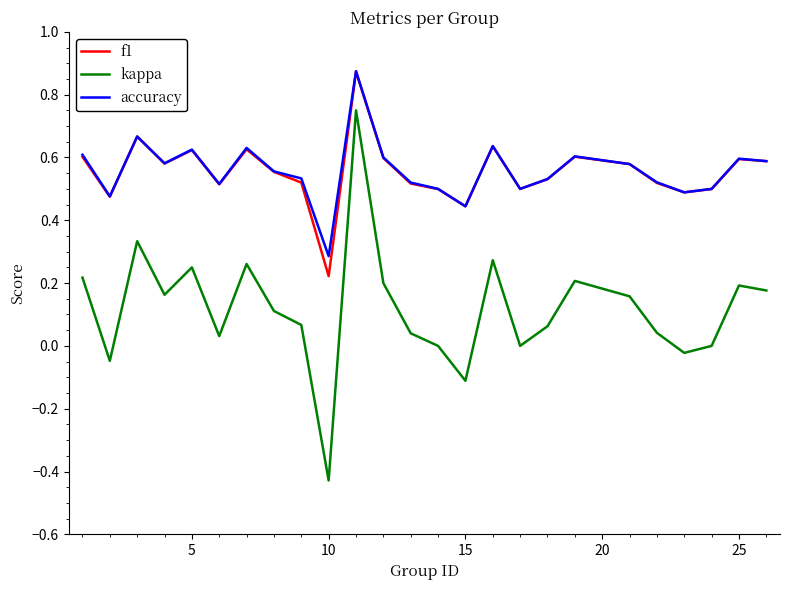

How many lines are shown in the chart?

3